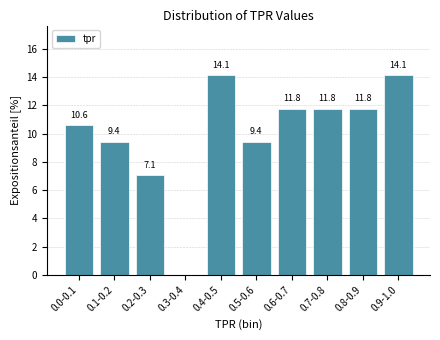

Reading right to left, list all the values displayed in this chart.

0.9-1.0=14.1	0.8-0.9=11.8	0.7-0.8=11.8	0.6-0.7=11.8	0.5-0.6=9.4	0.4-0.5=14.1	0.3-0.4=0.0	0.2-0.3=7.1	0.1-0.2=9.4	0.0-0.1=10.6